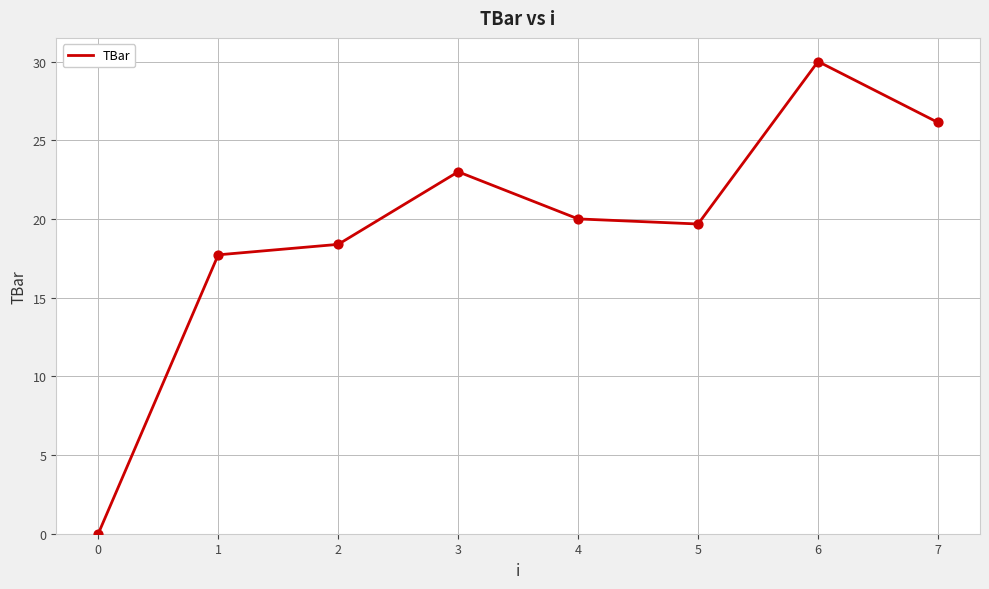

Which has a higher value, 7 or 5?

7